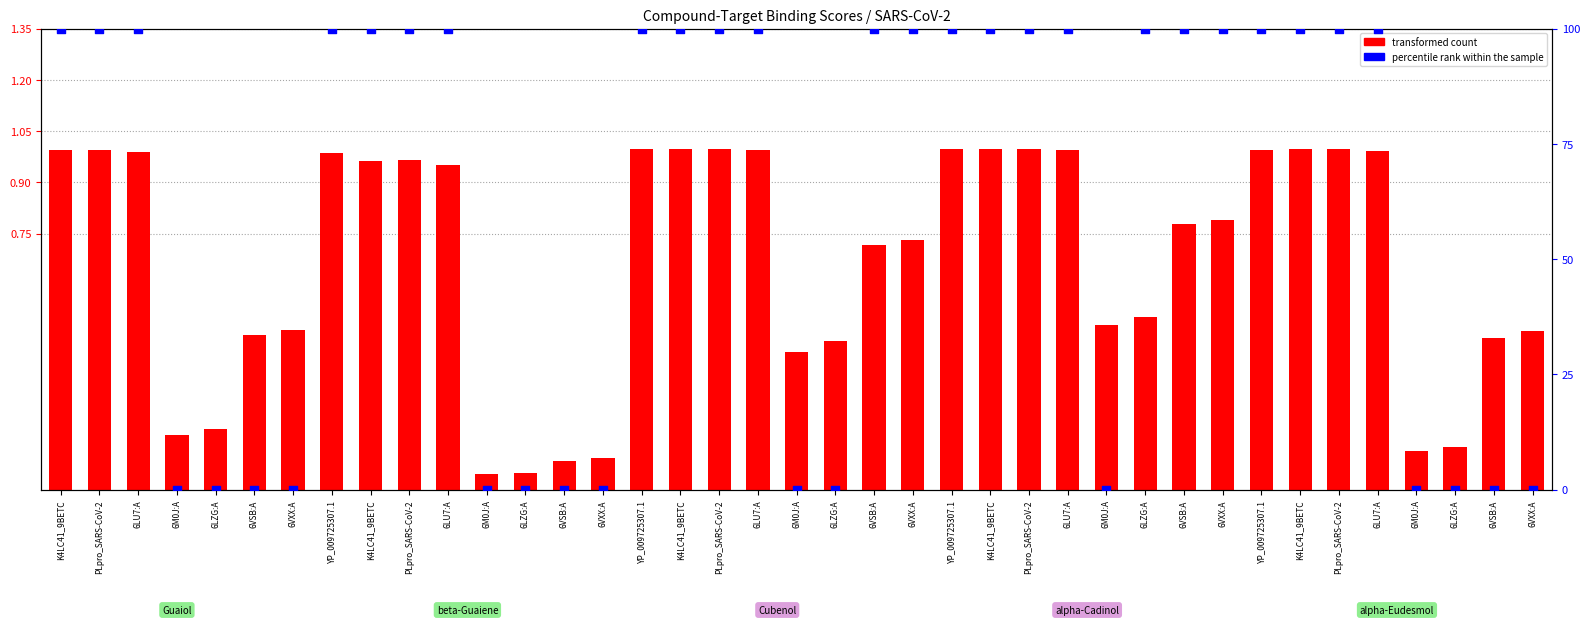

Which series reaches the minimum Y coordinate?

percentile rank within the sample